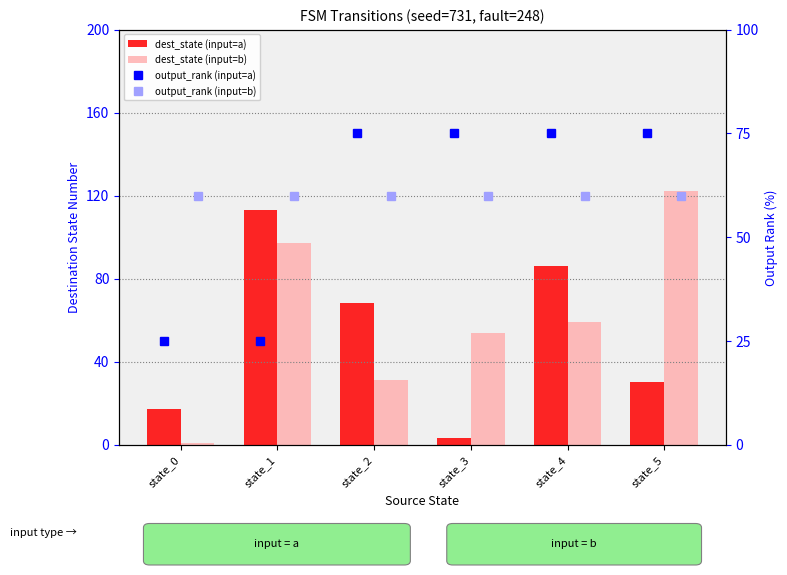

Rank the categories by output_rank (input=a) value from highest to lowest.

state_2, state_3, state_4, state_5, state_0, state_1